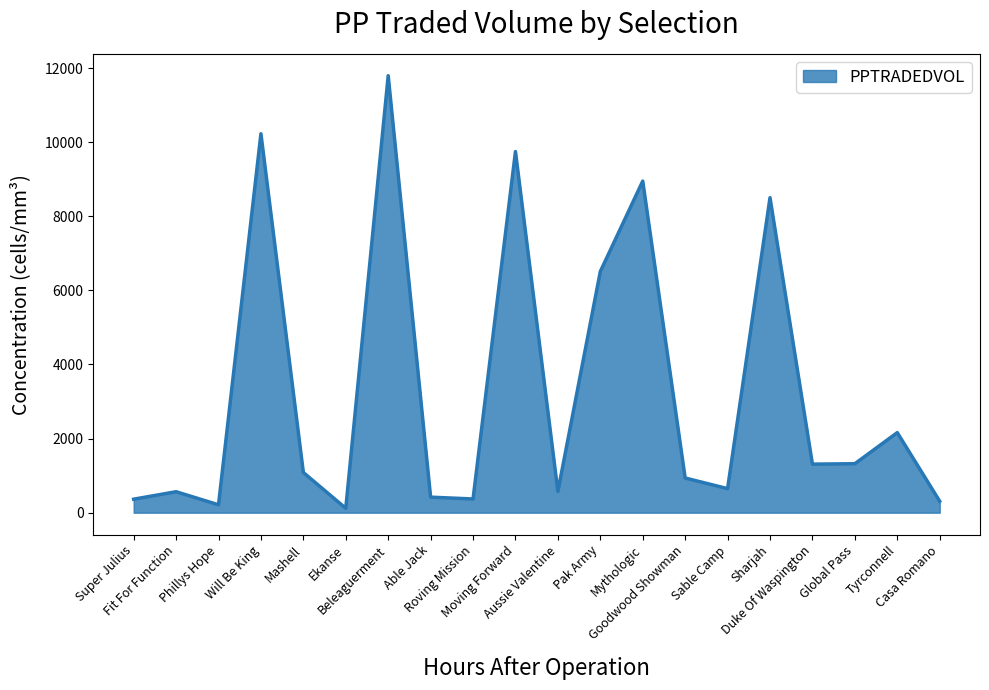

What is the approximate value at Goodwood Showman?

936.0